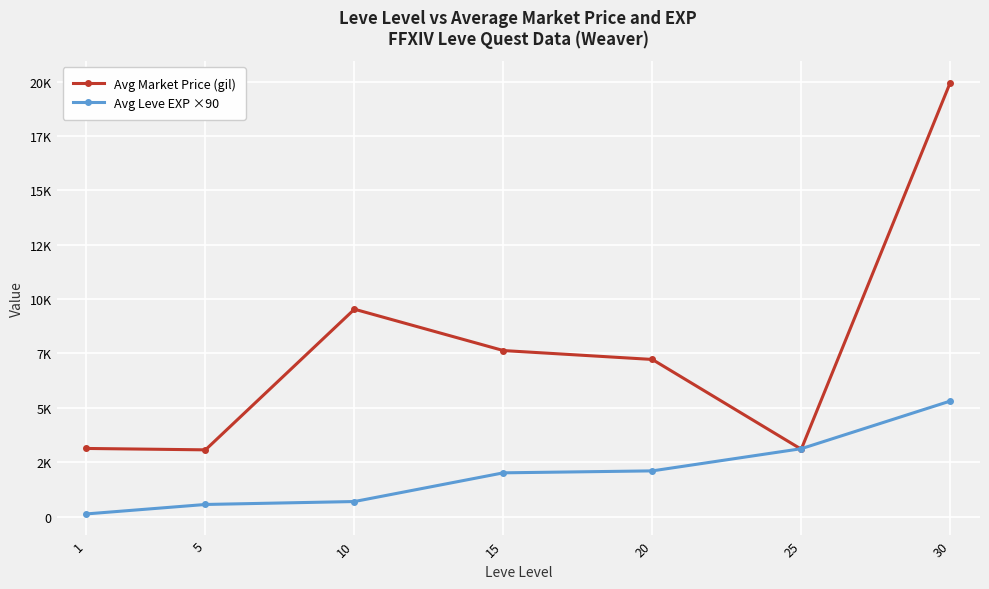

Rank the series by their maximum value, from lowest to highest.

Avg Leve EXP ×90, Avg Market Price (gil)